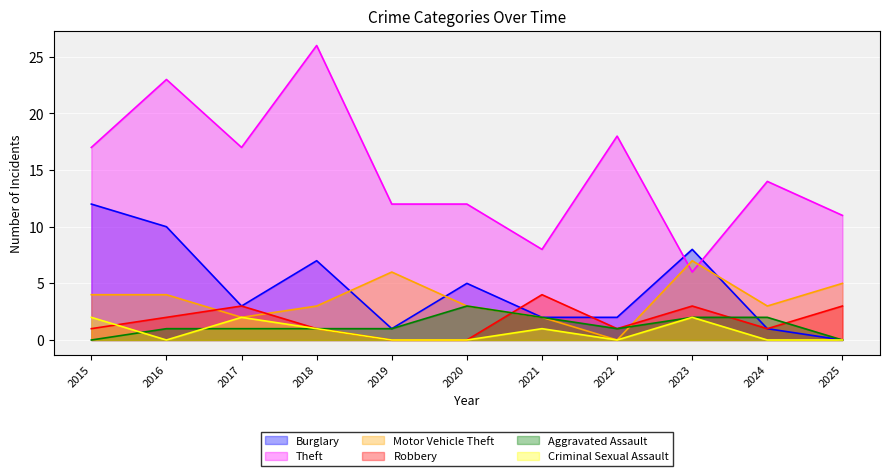

Count the Motor Vehicle Theft values in the range 2 to 5.

8